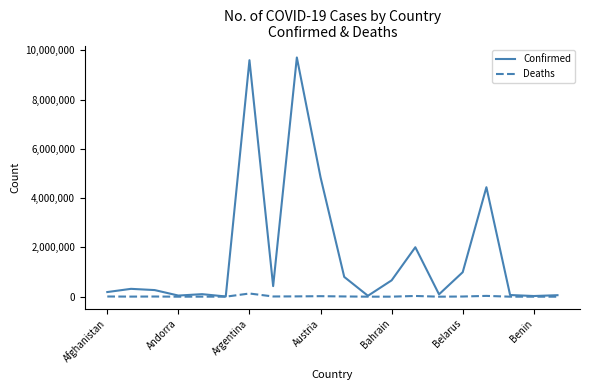

What is the greatest value displayed?

9711971